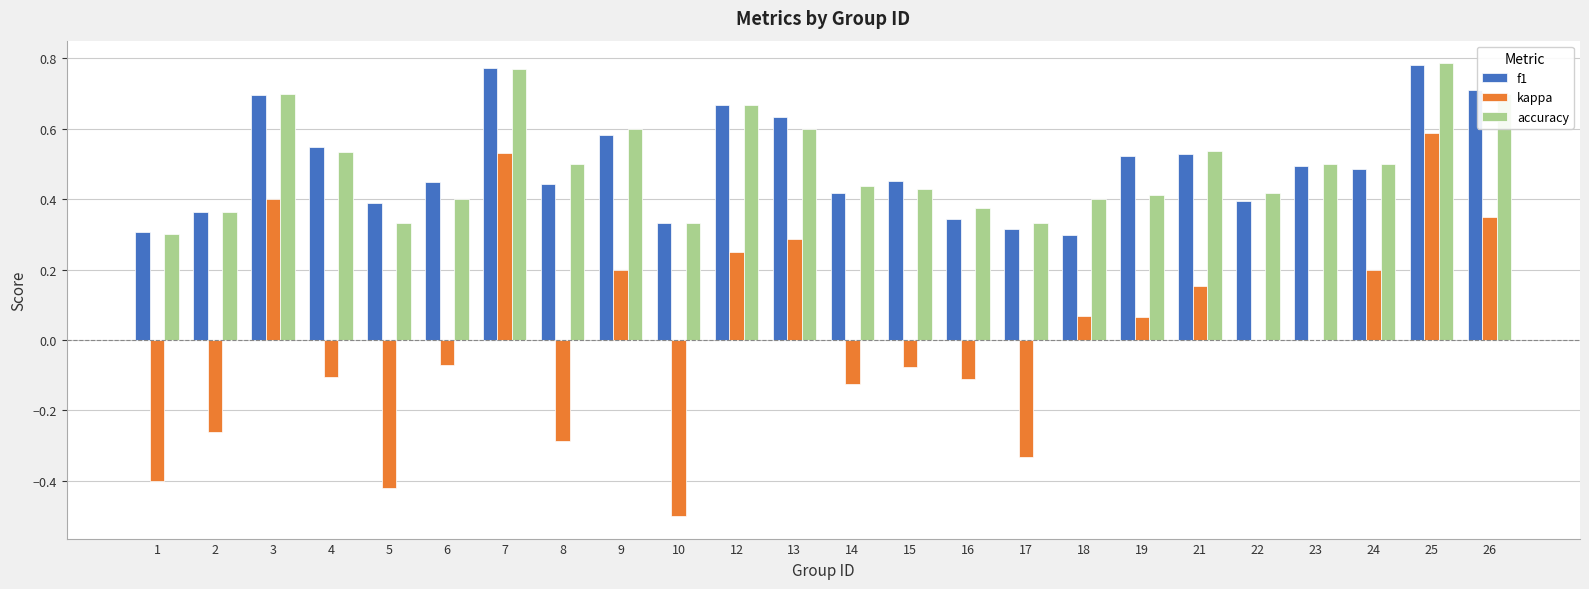

True or false: accuracy has a value of 0.5 at 23.

True